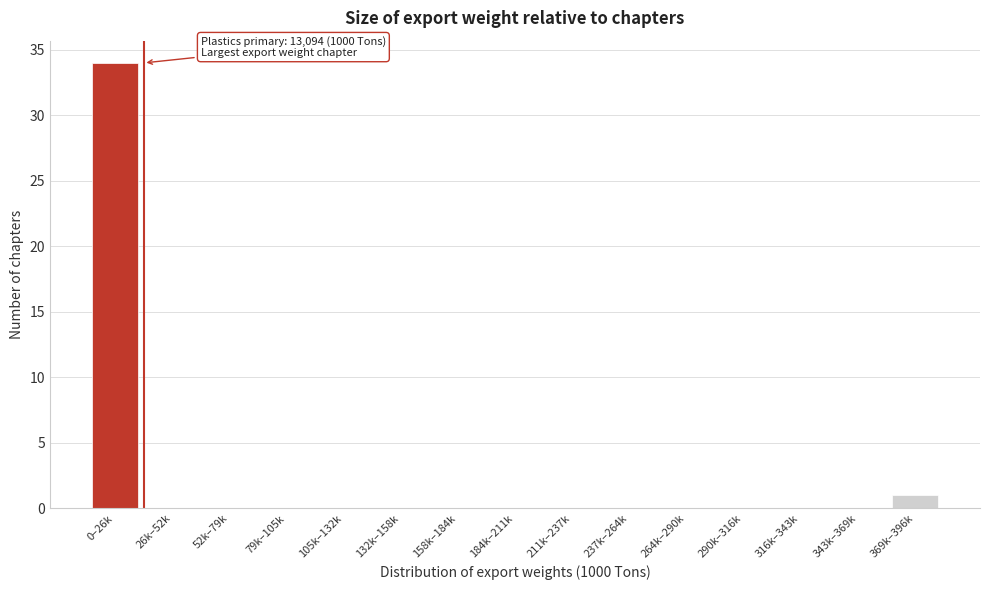

Reading left to right, list all the values displayed in this chart.

0–26k=34	26k–52k=0	52k–79k=0	79k–105k=0	105k–132k=0	132k–158k=0	158k–184k=0	184k–211k=0	211k–237k=0	237k–264k=0	264k–290k=0	290k–316k=0	316k–343k=0	343k–369k=0	369k–396k=1